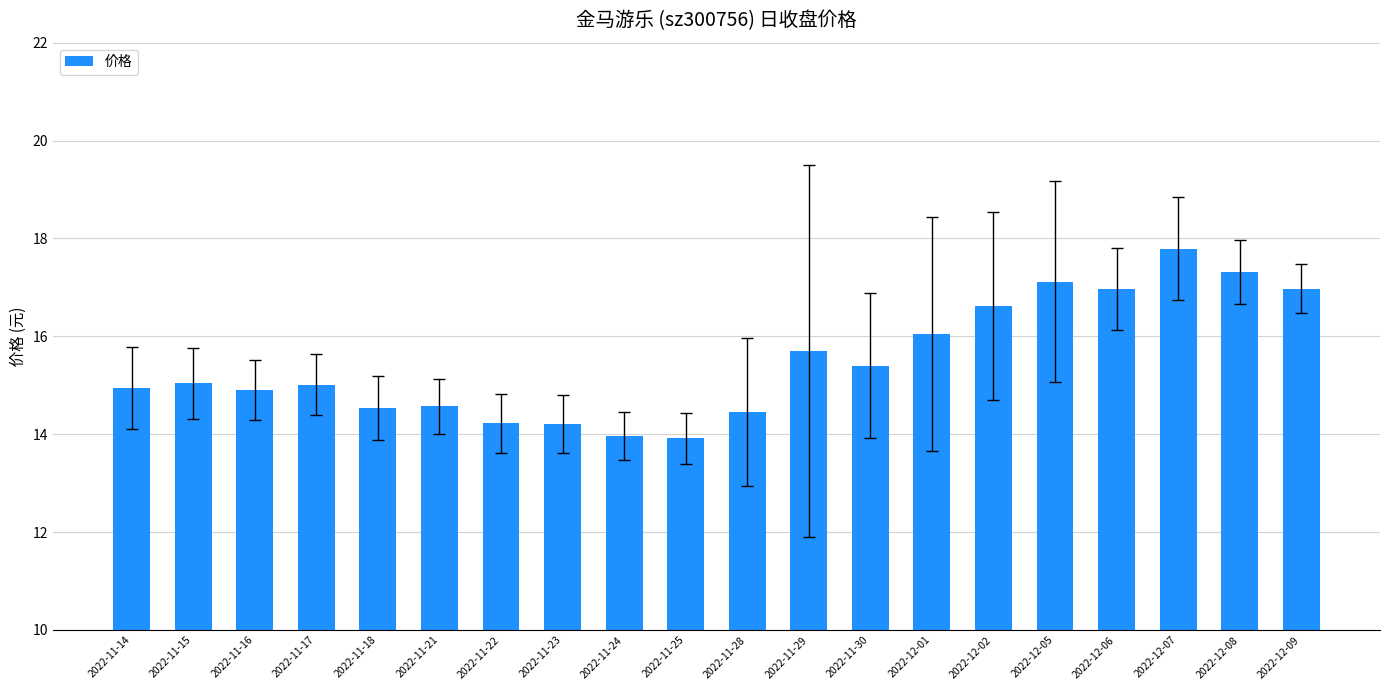

The chart shows a value of 14.6 at 2022-11-21. True or false?

True